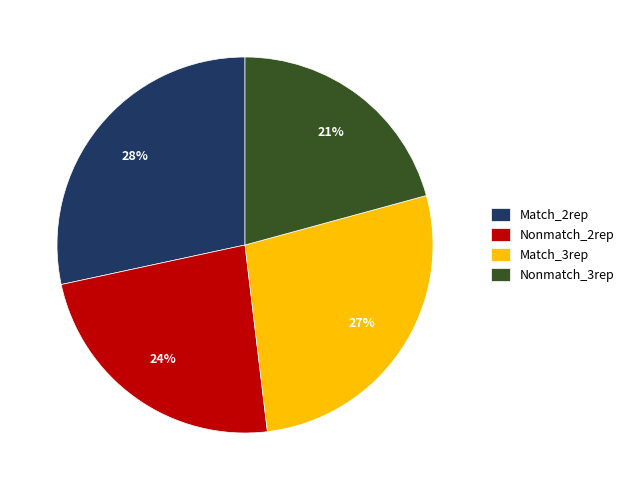

Do Nonmatch_2rep and Match_2rep together represent more than half of the pie?

Yes